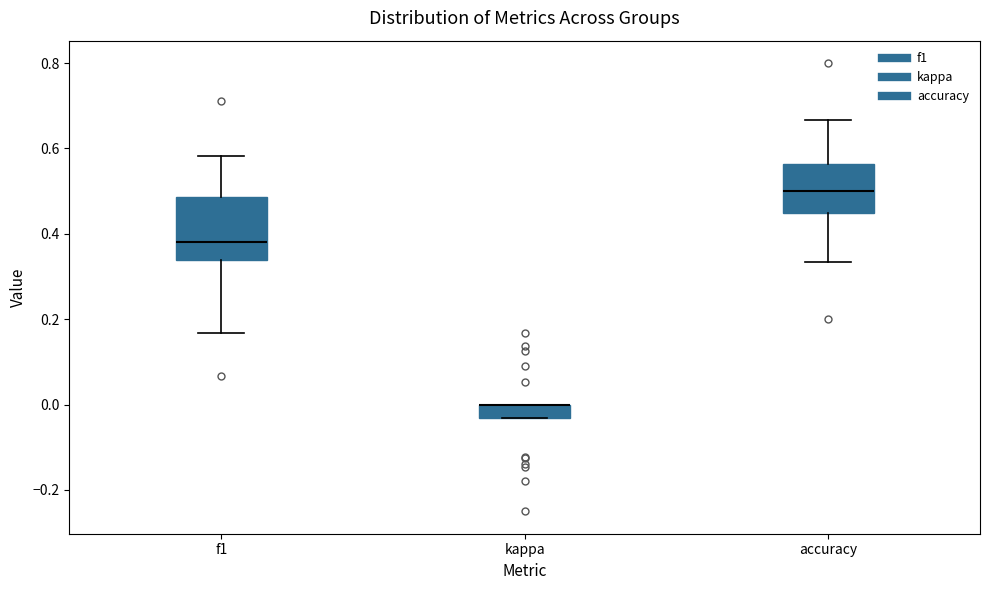

Which box is the tallest, from its lower edge to its upper edge?

f1